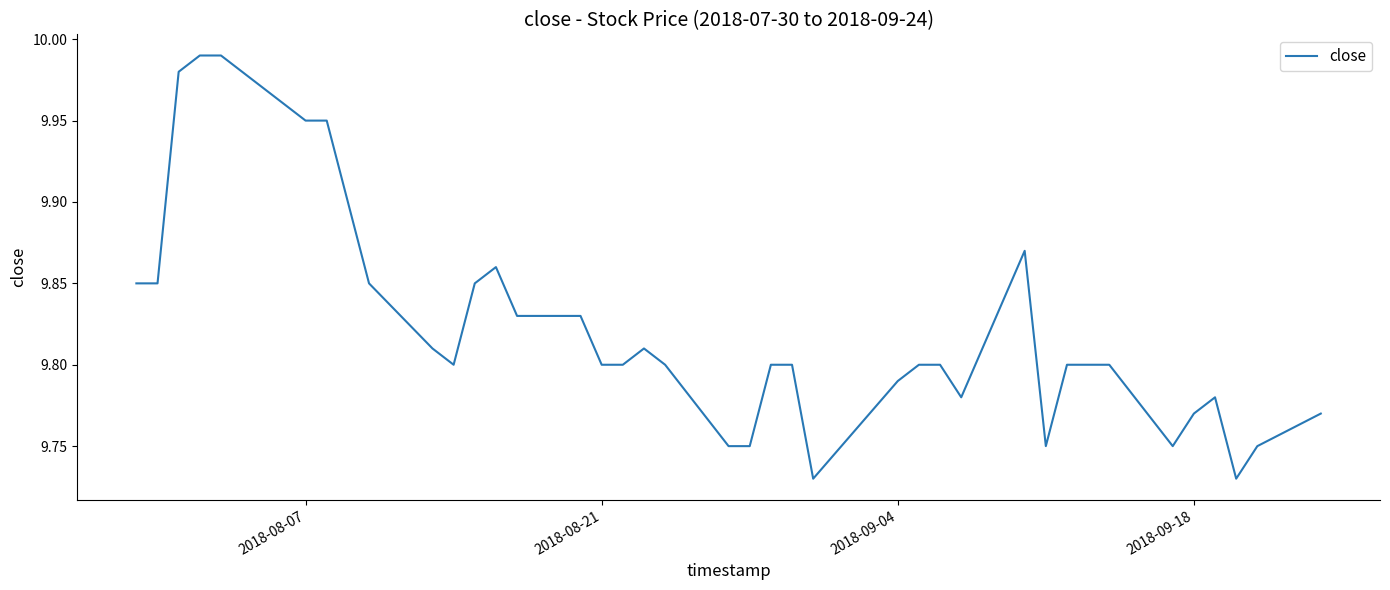

What is the difference between the maximum and minimum values?

0.3